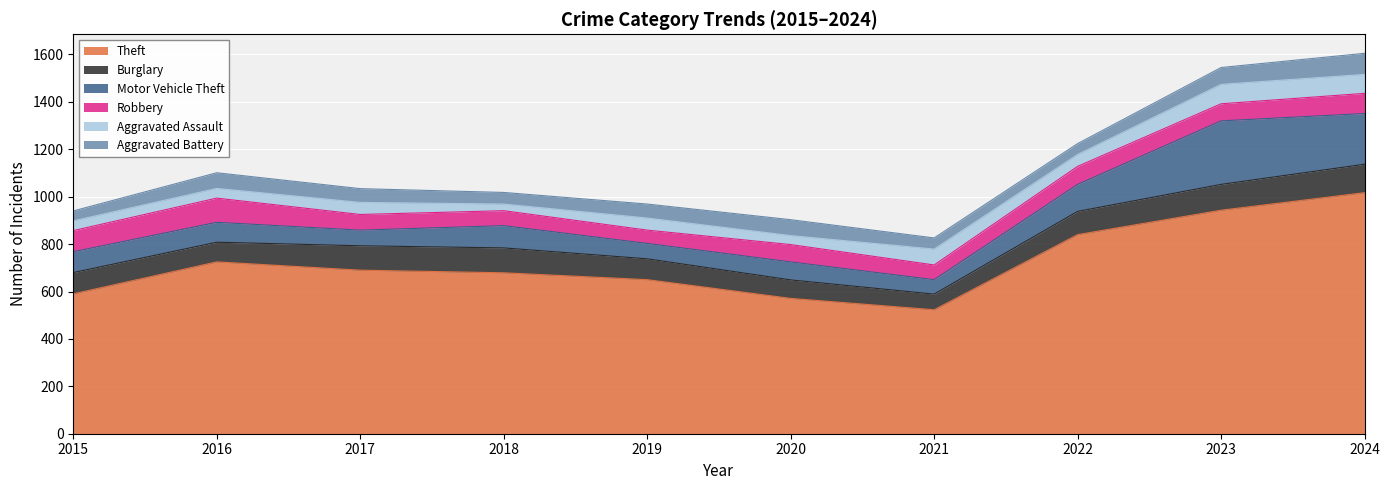

What is the sum of all Aggravated Assault values?

529